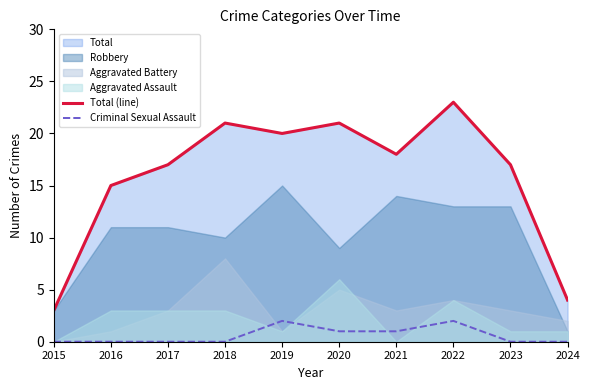

What is the difference between the Total (line) values at 2019 and 2024?

16